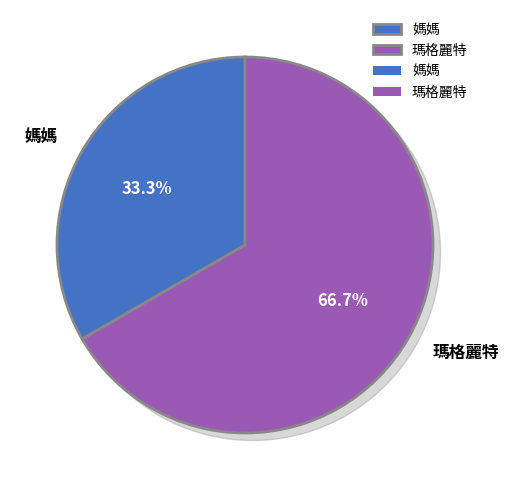

Which category has the biggest portion of the pie?

瑪格麗特